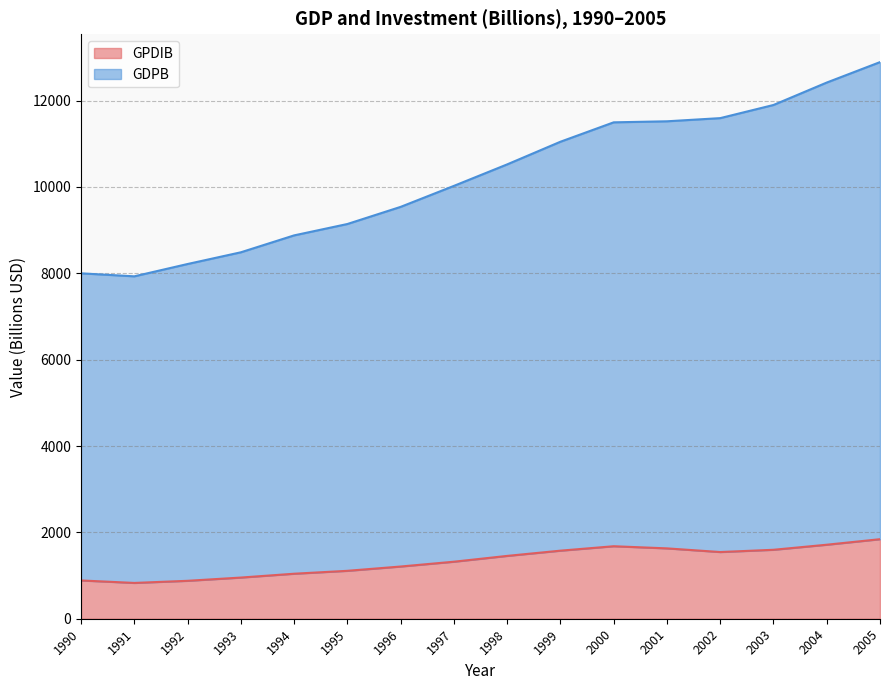

At which category is the sum across all series the highest?

2005